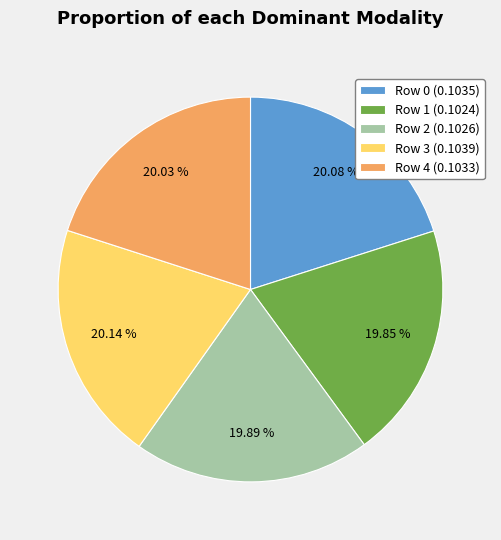

Does Row 1 (0.1024) account for over 50% of the chart?

No